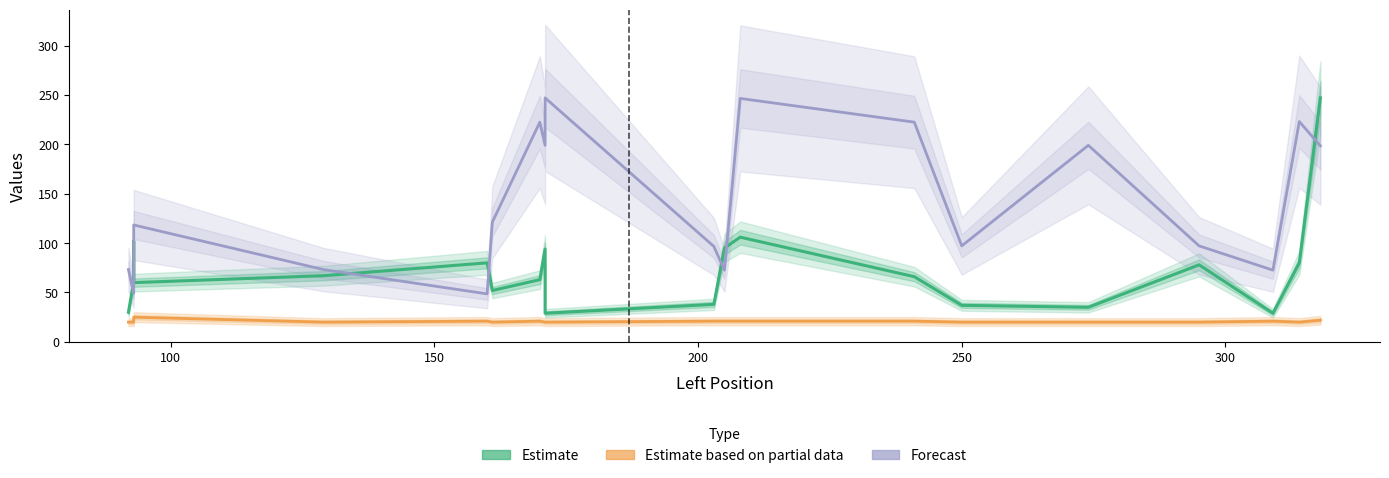

How many data points in Estimate based on partial data are above 21?

2